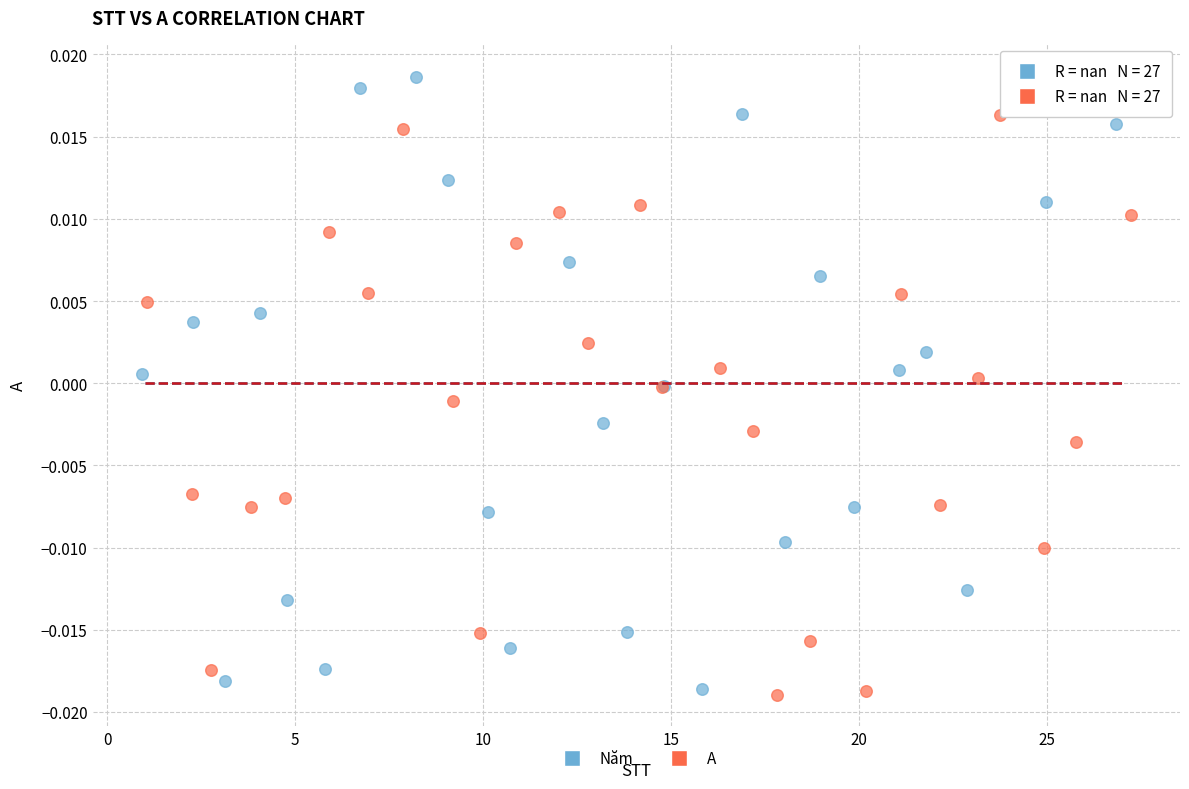

Which series has the widest spread of Y values?

Năm